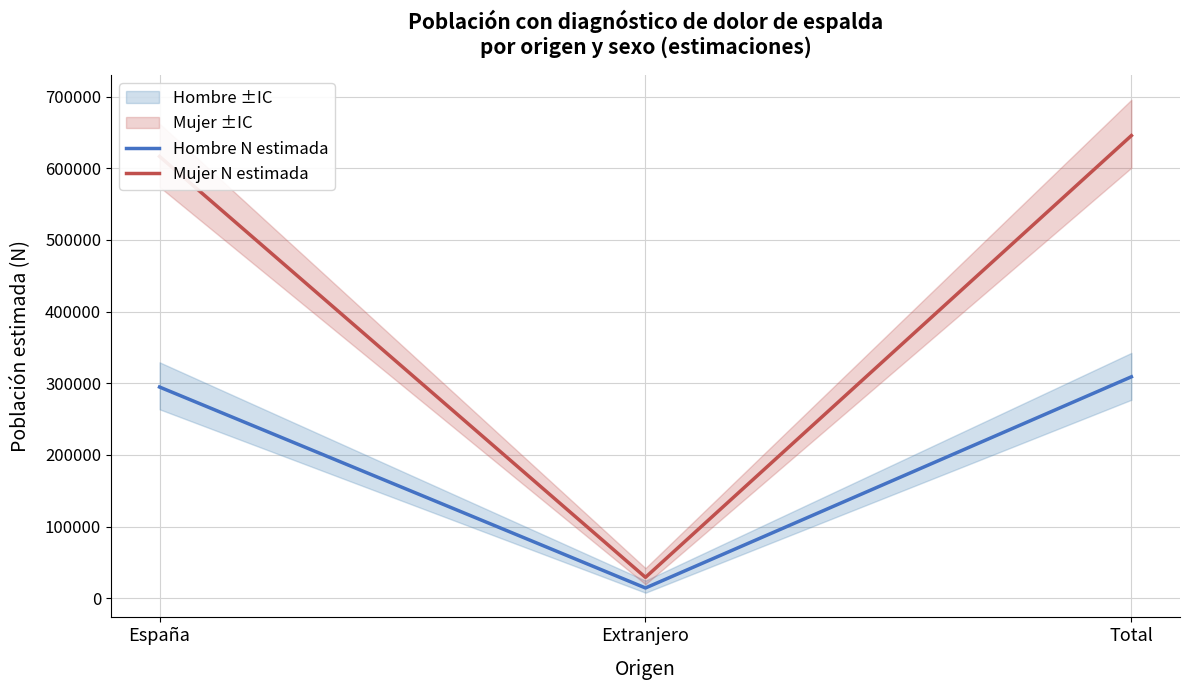

What is the difference between the maximum and second lowest values in the Hombre N estimada series?

14286